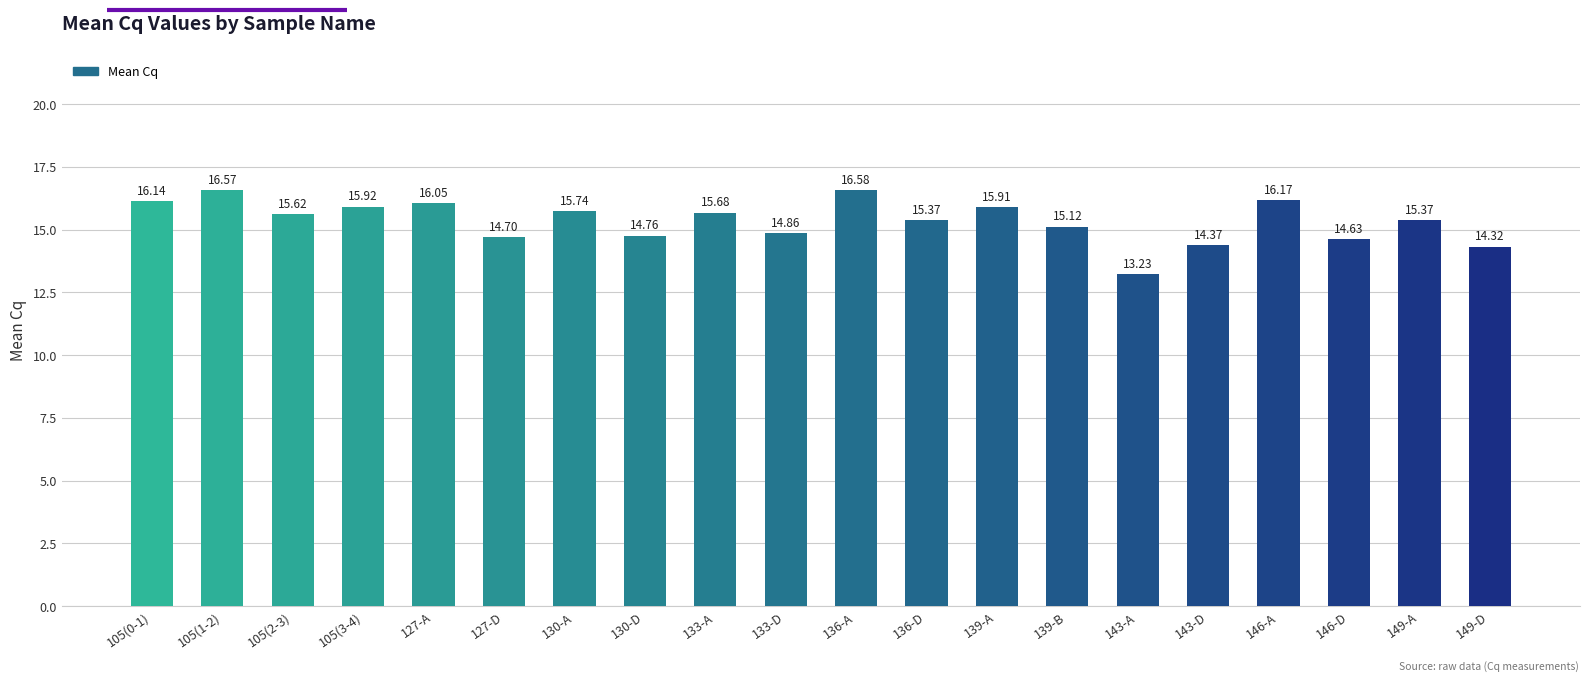

Between 136-D and 143-A, which is larger?

136-D